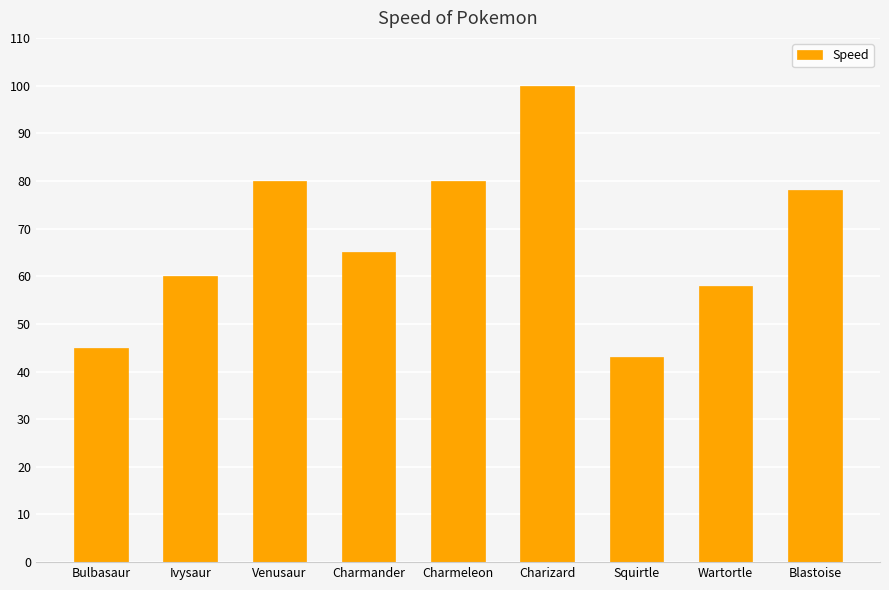

Between Charmander and Venusaur, which is larger?

Venusaur